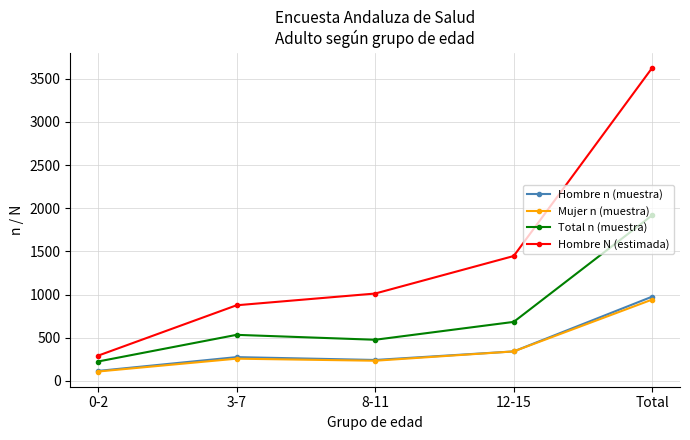

True or false: Hombre n (muestra) and Total n (muestra) intersect in this chart.

False